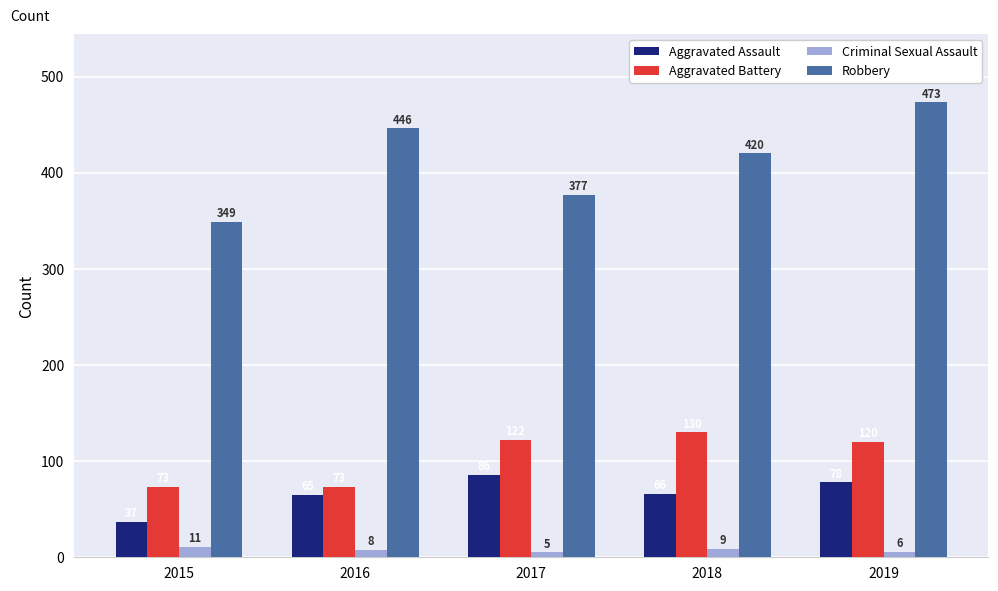

Which series has the widest spread of values?

Robbery